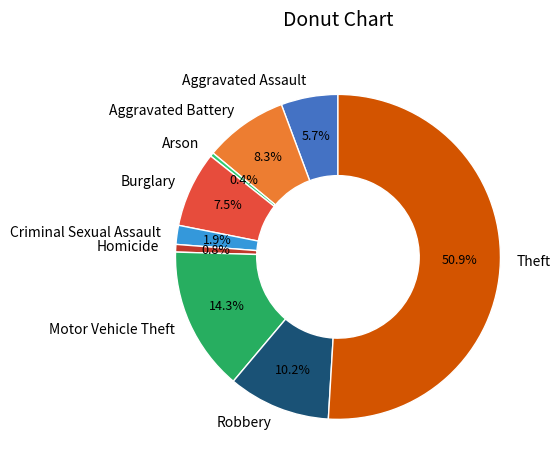

What is the ratio of the value at Criminal Sexual Assault to the value at Arson?

5.0